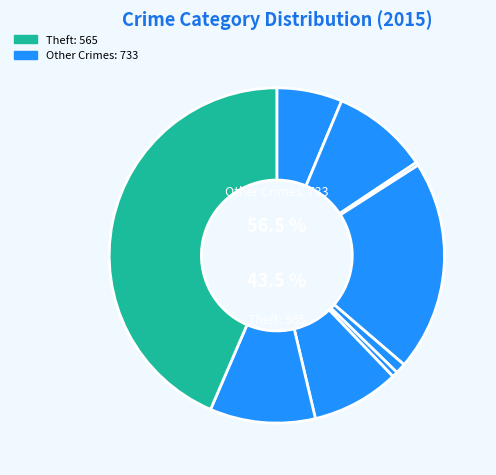

Is there a majority slice in this chart?

No